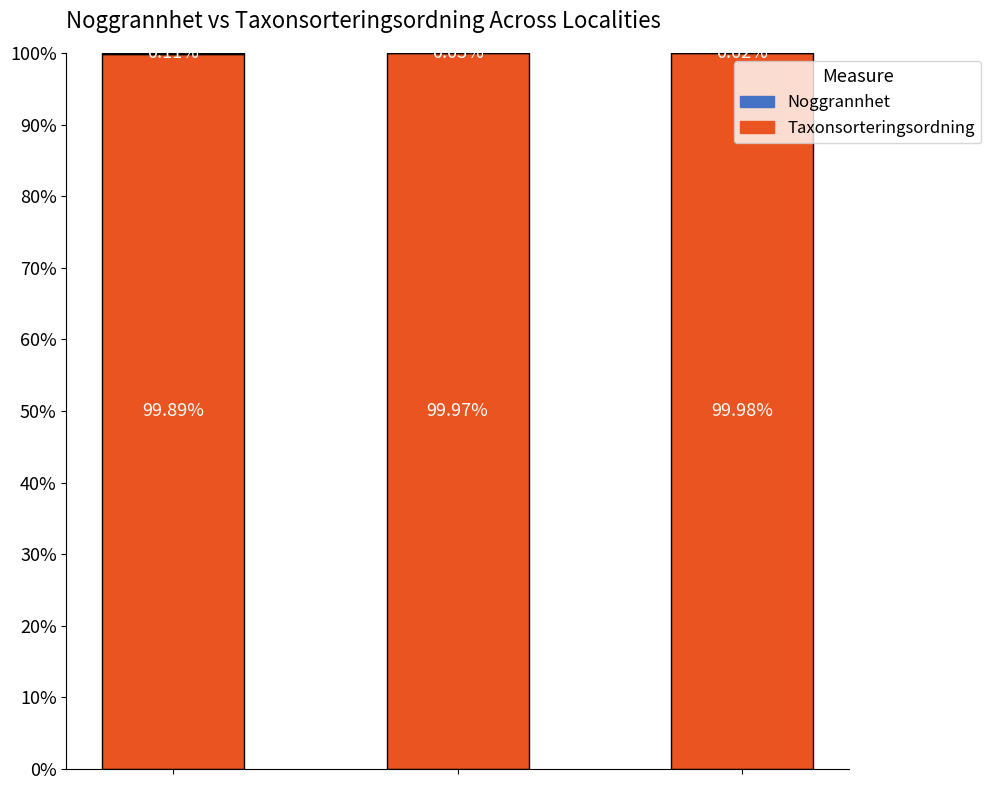

Count the number of categories in the chart.

3